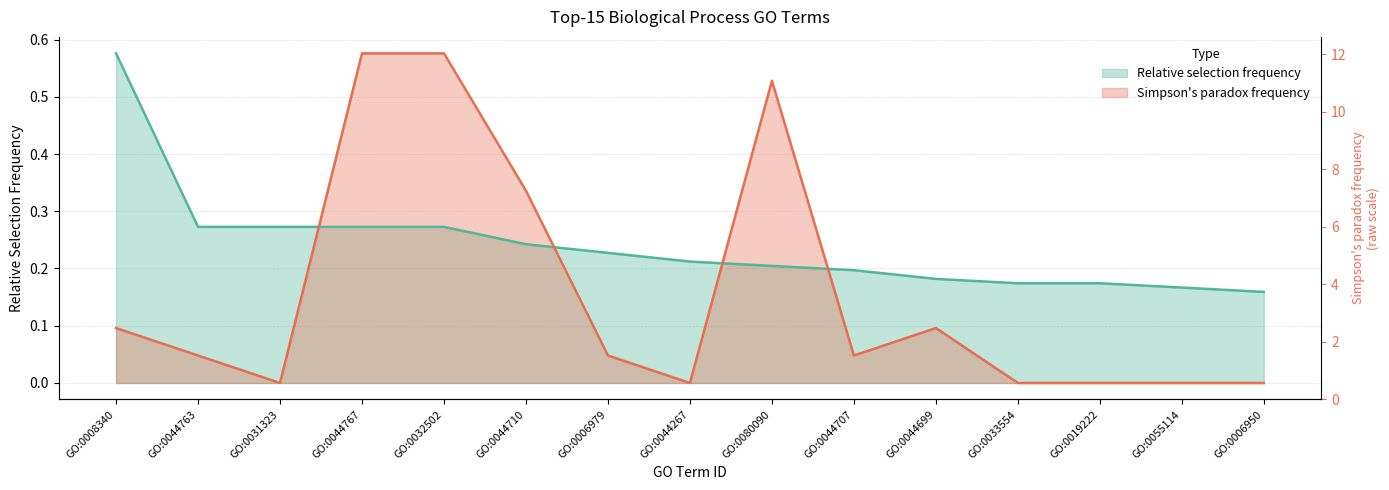

List the series in order of their peak value, highest first.

Relative selection frequency, Simpson's paradox frequency